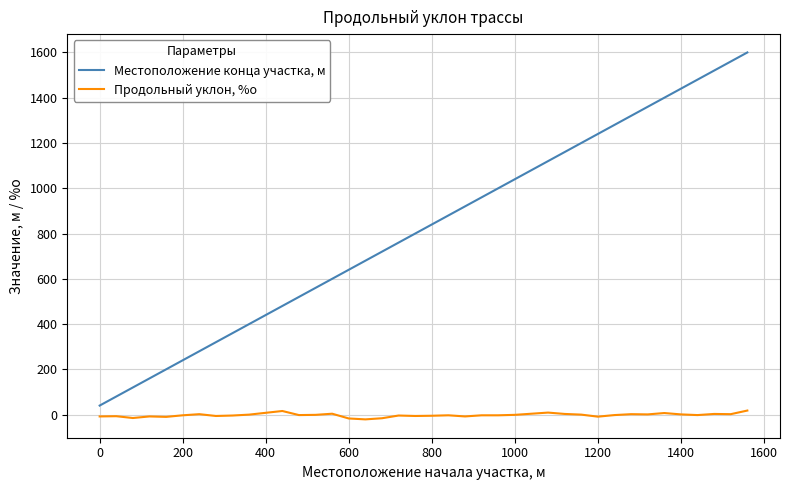

True or false: Местоположение конца участка, м and Продольный уклон, %о intersect in this chart.

False